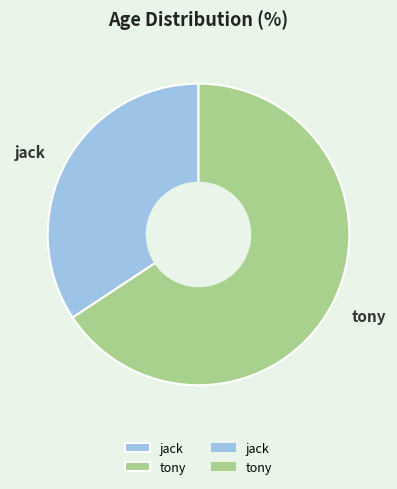

Which category has the smallest portion of the pie?

jack